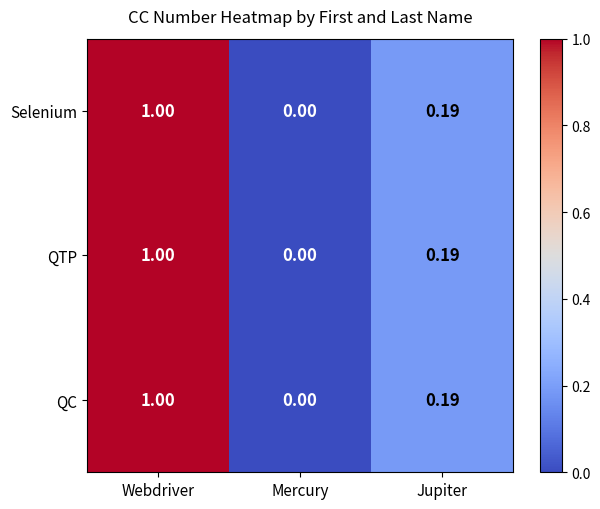

At which category is the sum across all series the highest?

Webdriver